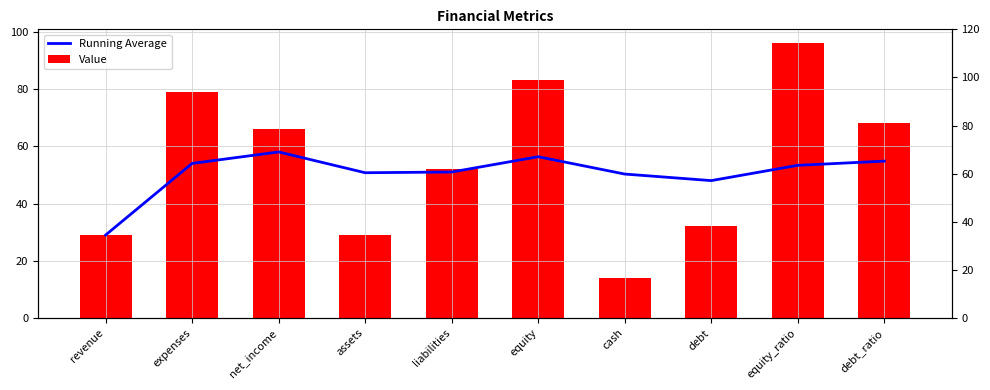

How many data points in Running Average are above 53?

5